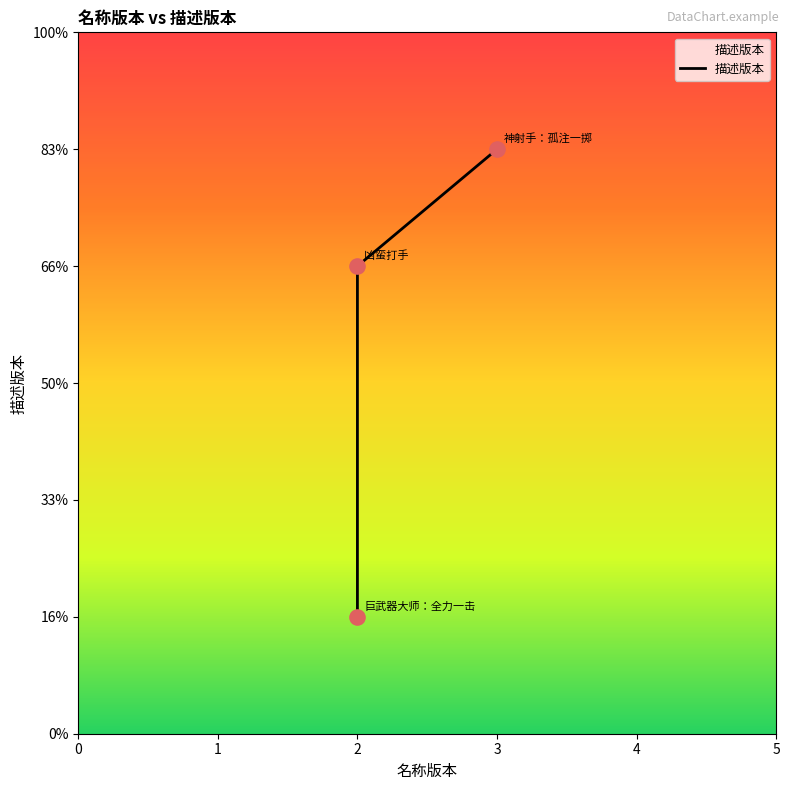

Approximately how many times larger is the value at 凶蛮打手 compared to 巨武器大师：全力一击?

4.0